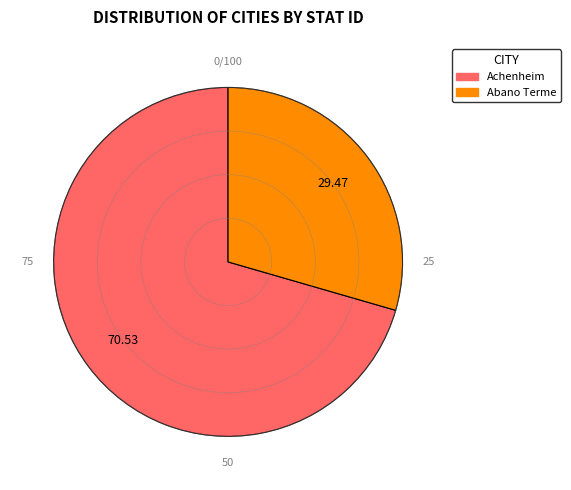

Rank the categories by value from highest to lowest.

Achenheim, Abano Terme